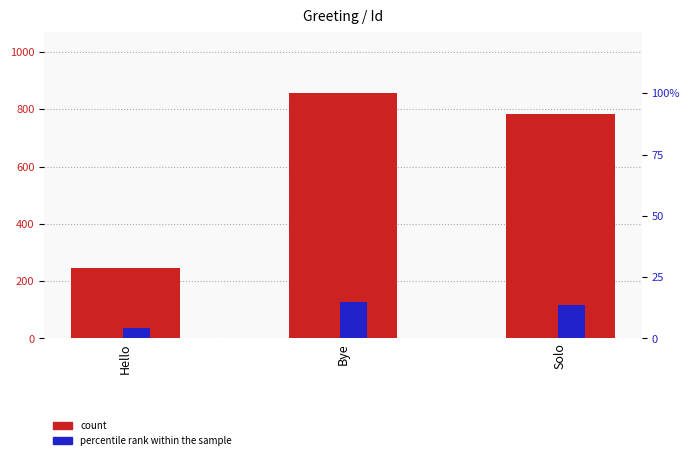

What is the label of the 1st bar from the right?

Solo